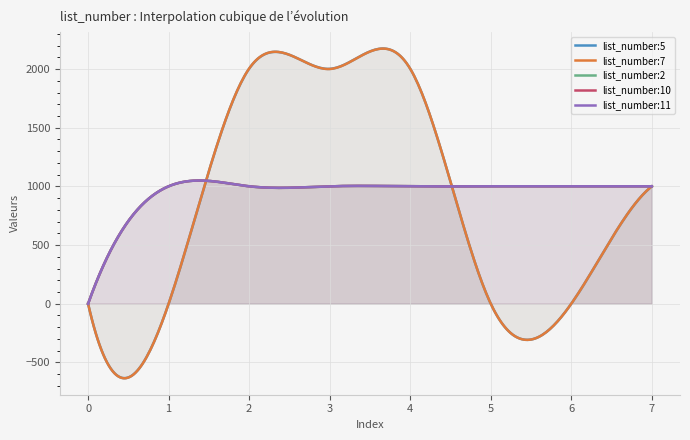

Reading left to right, transcribe all the data shown in this chart.

list_number:5: 0	0	2004	2002	2003	0	0	1001
list_number:7: 0	0	2005	2001	2003	0	0	1001
list_number:2: 0	1001	1001	1001	1001	1001	1001	1001
list_number:10: 0	1001	1001	1001	1001	1001	1001	1001
list_number:11: 0	1001	1001	1001	1001	1001	1001	1001